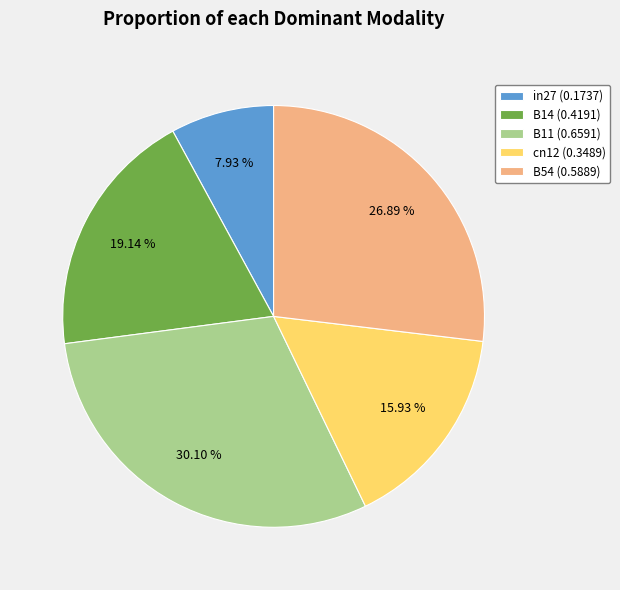

Which has a higher value, cn12 (0.3489) or in27 (0.1737)?

cn12 (0.3489)